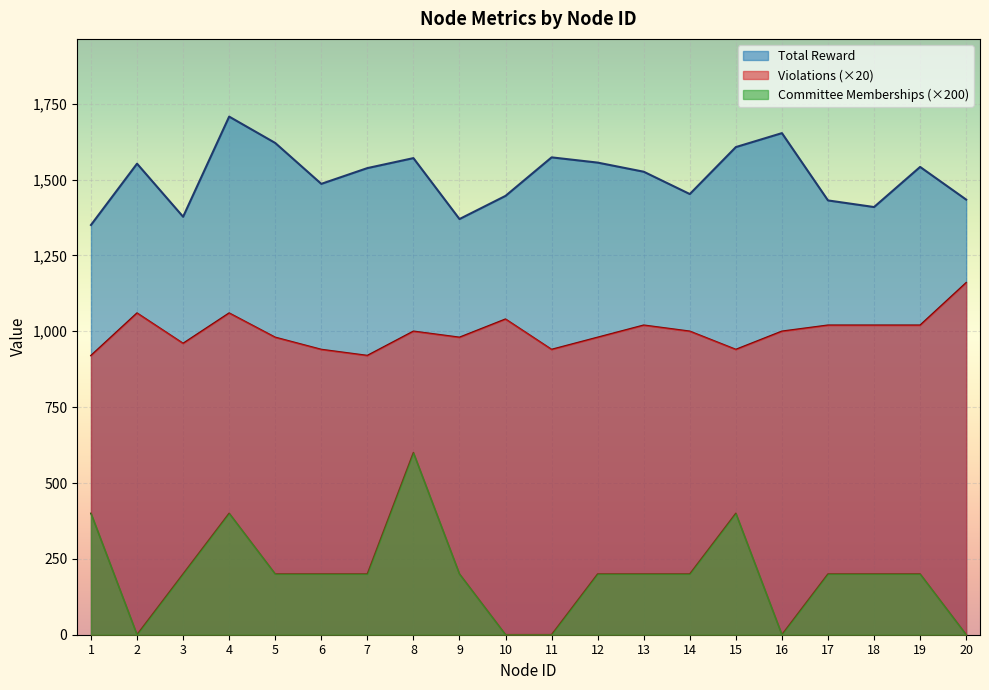

Reading left to right, what are all the values shown in this chart?

Total Reward: 1=1350.3	2=1552.4	3=1377.5	4=1707.5	5=1620.7	6=1485.9	7=1537.8	8=1570.7	9=1369.9	10=1446.3	11=1573.2	12=1555.9	13=1525.9	14=1452.3	15=1607.1	16=1653.1	17=1431.3	18=1409.5	19=1541.7	20=1434.0
Violations: 1=920.0	2=1060.0	3=960.0	4=1060.0	5=980.0	6=940.0	7=920.0	8=1000.0	9=980.0	10=1040.0	11=940.0	12=980.0	13=1020.0	14=1000.0	15=940.0	16=1000.0	17=1020.0	18=1020.0	19=1020.0	20=1160.0
Total Committee Memberships: 1=400.0	2=0.0	3=200.0	4=400.0	5=200.0	6=200.0	7=200.0	8=600.0	9=200.0	10=0.0	11=0.0	12=200.0	13=200.0	14=200.0	15=400.0	16=0.0	17=200.0	18=200.0	19=200.0	20=0.0